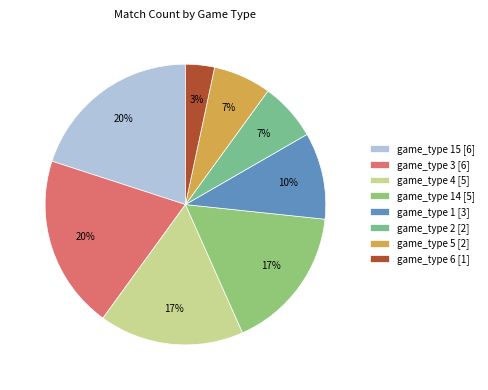

How many slices are in this pie chart?

8